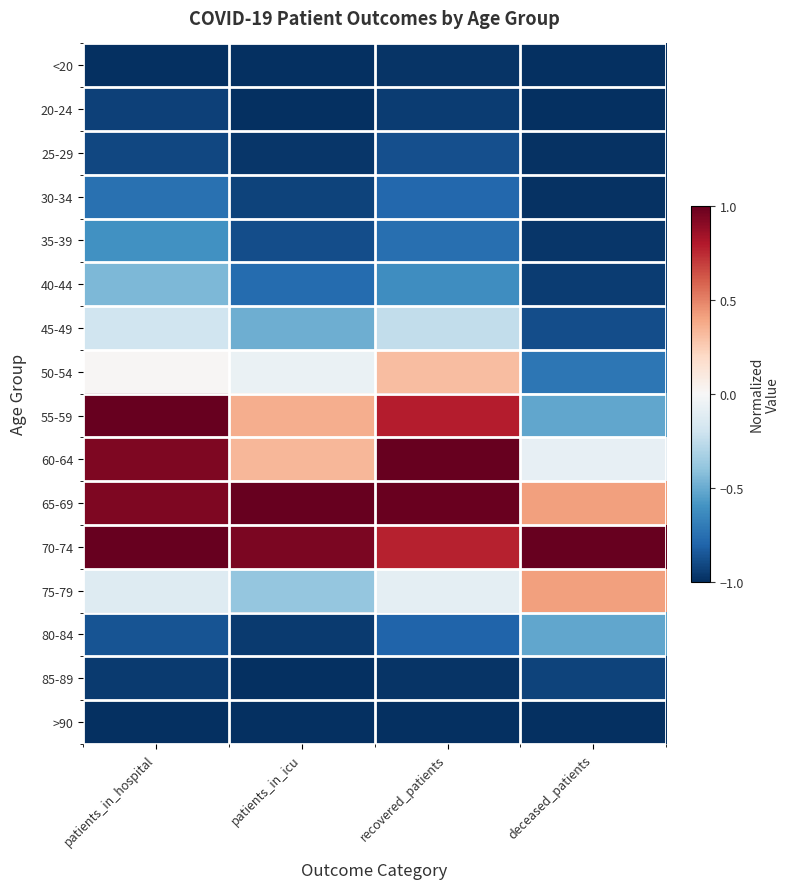

What is the smallest value displayed?

-1.0